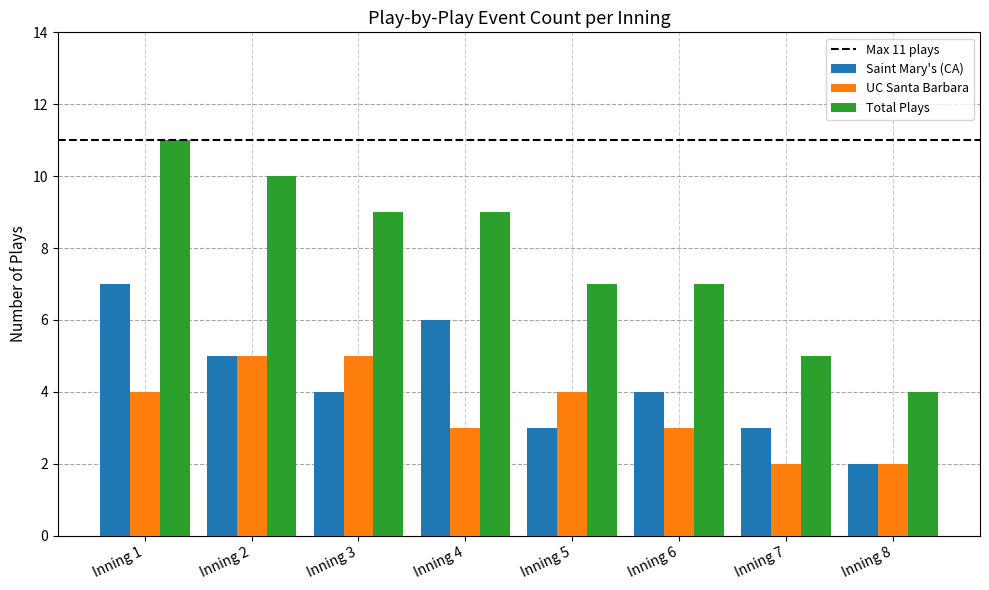

What is the sum of all Saint Mary's (CA) values?

34